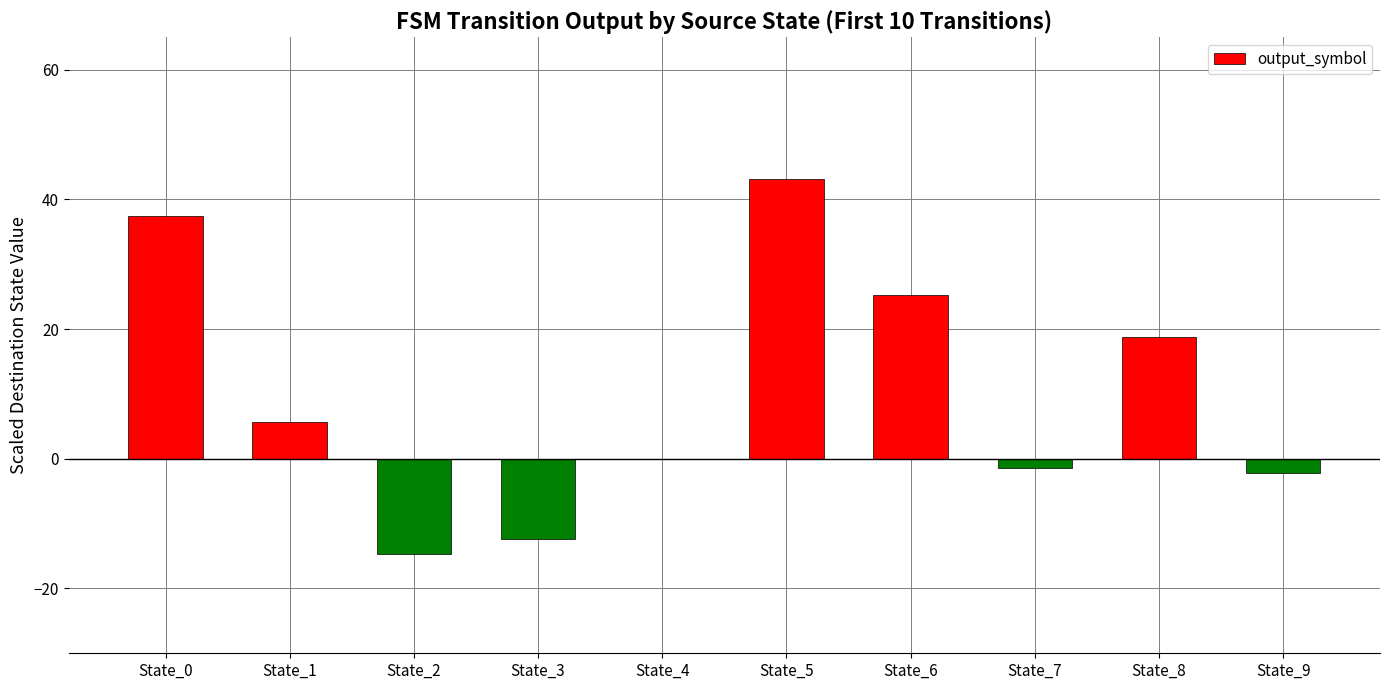

What is the change in value from State_5 to State_6?

-17.8